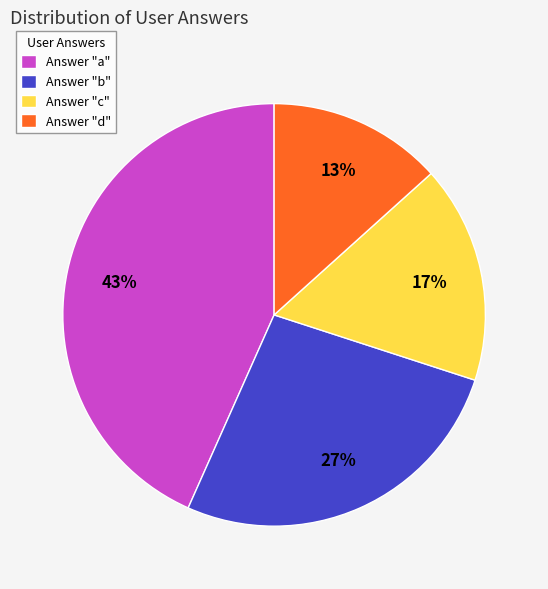

To the nearest percent, what is the combined percentage of Answer "b" and Answer "a"?

70%